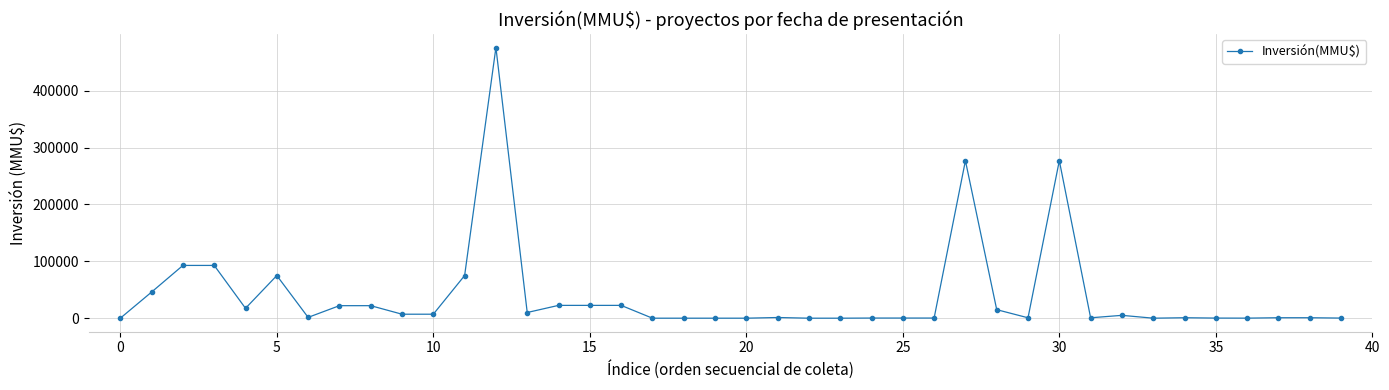

What is the greatest value displayed?

476000